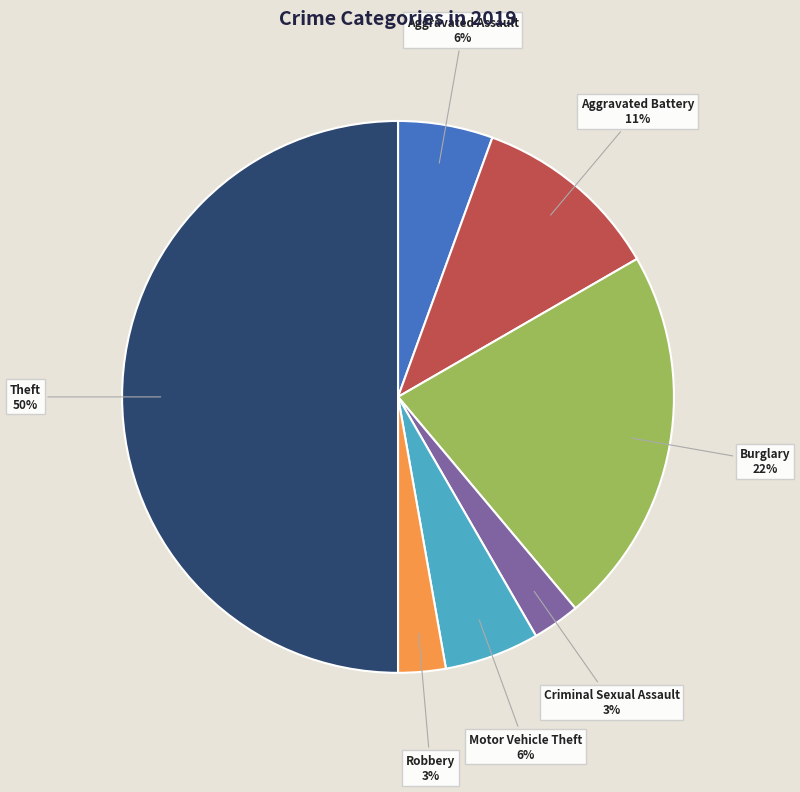

To the nearest percent, what is the average slice percentage?

14%